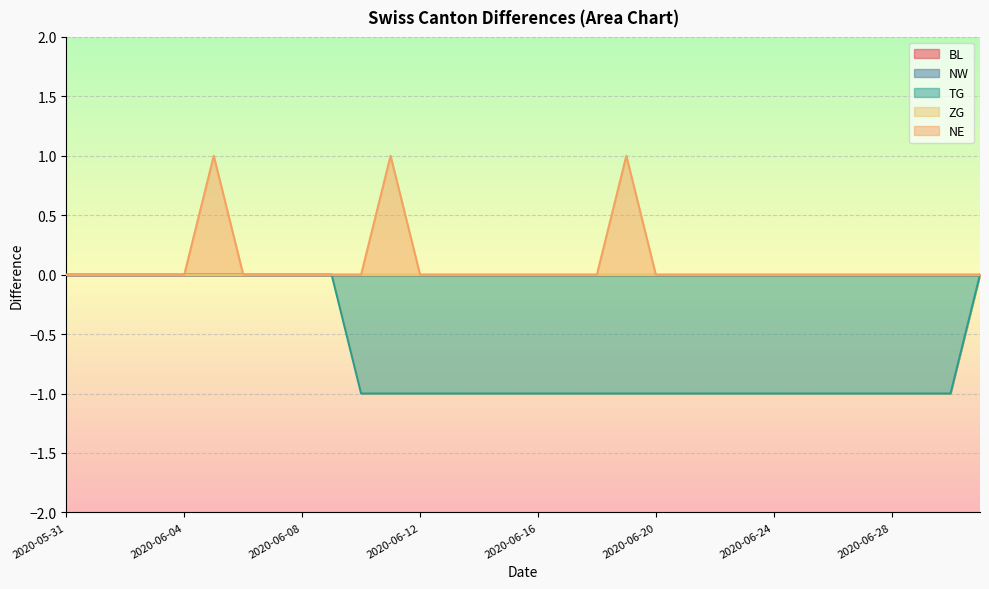

What is the difference between the highest and lowest values at 2020-06-16?

1